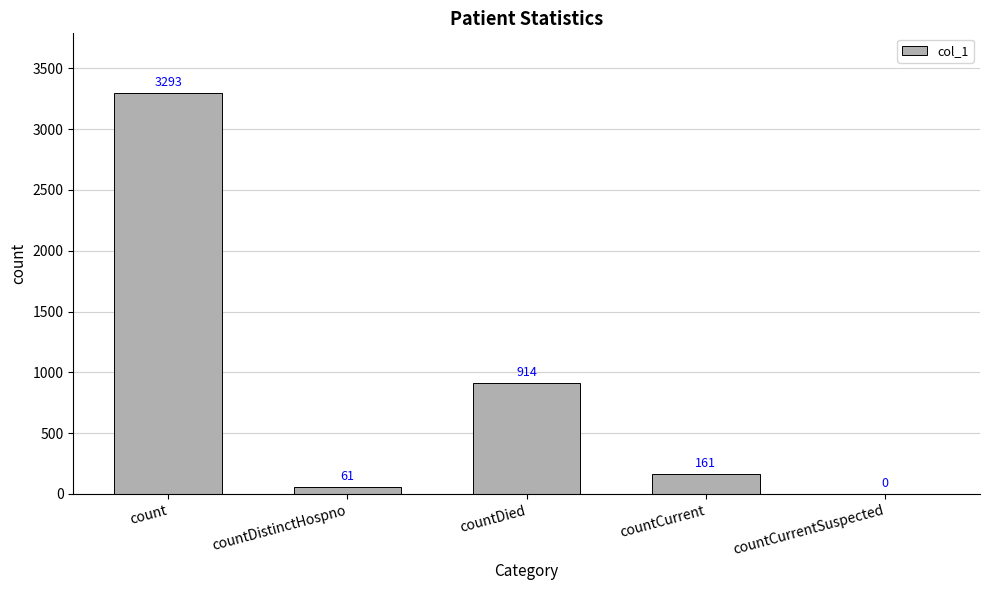

Is it true that the value at countDied is 226?

False